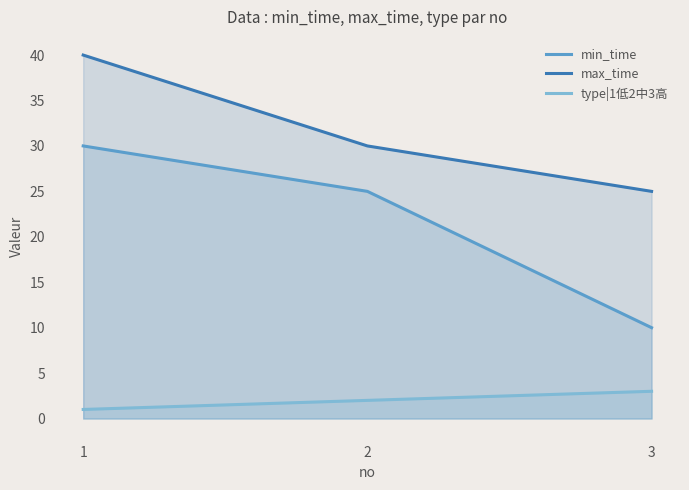

What is the difference between the second highest and minimum values in the type|1低2中3高 series?

1